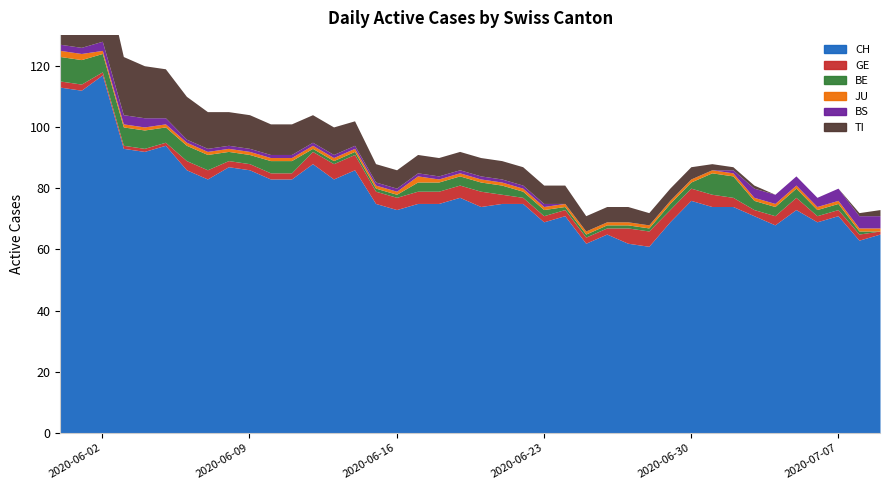

True or false: TI has more than 1 points higher than both neighbors.

False